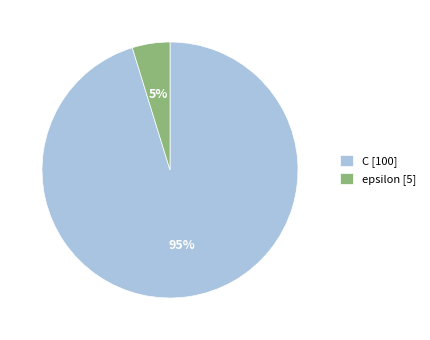

True or false: epsilon accounts for 5% of the total.

True